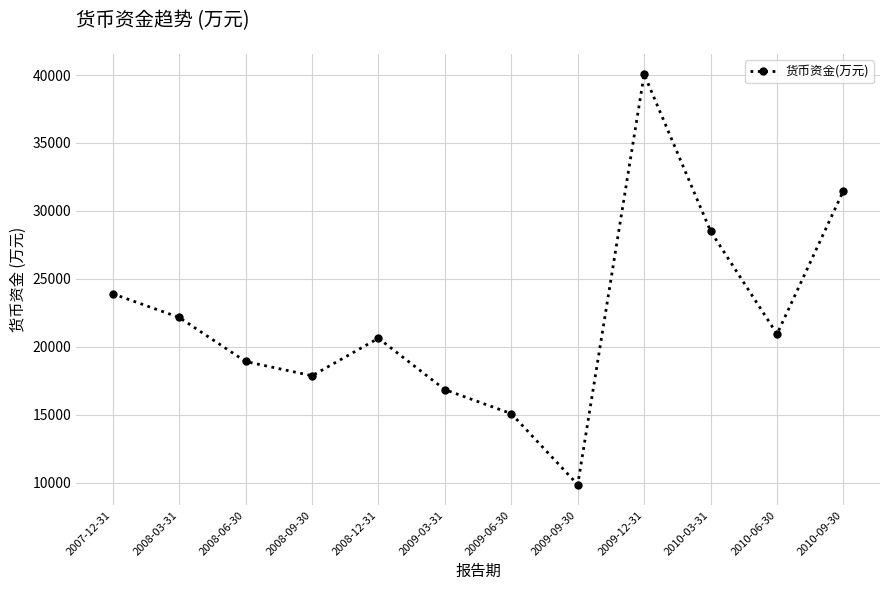

What is the value of the 3rd point from the left?

18928